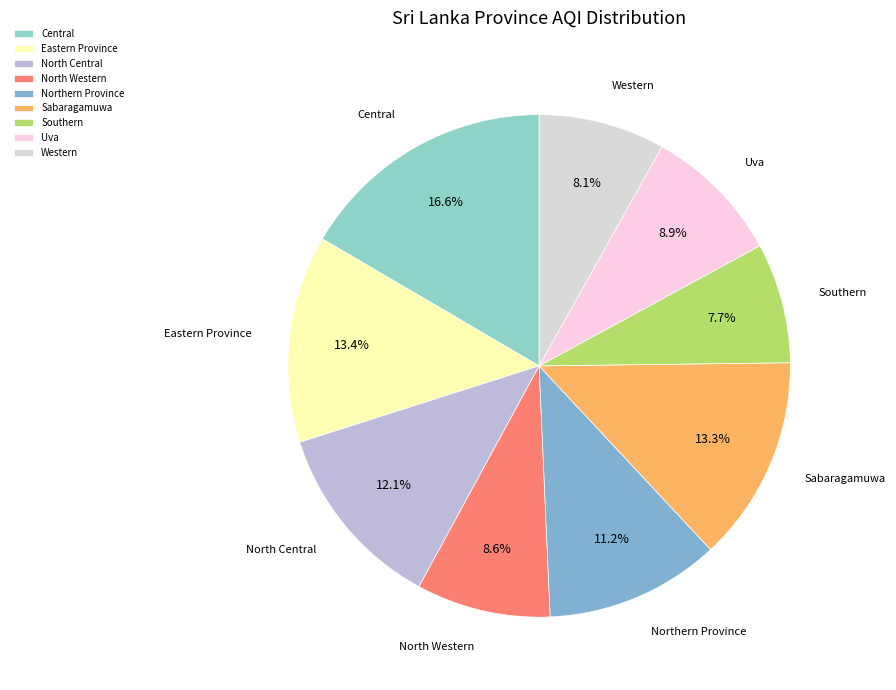

What percentage is NOT represented by Southern?

92.3%